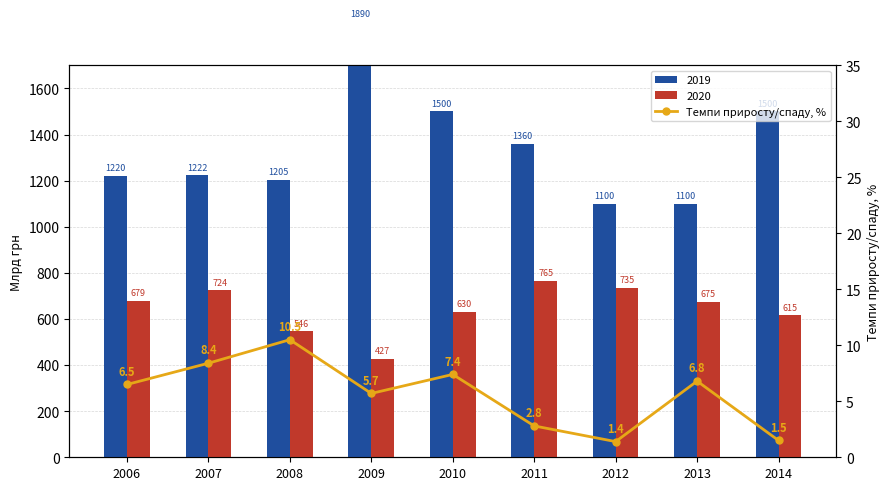

True or false: the data shows 10.5 at 2008.

True